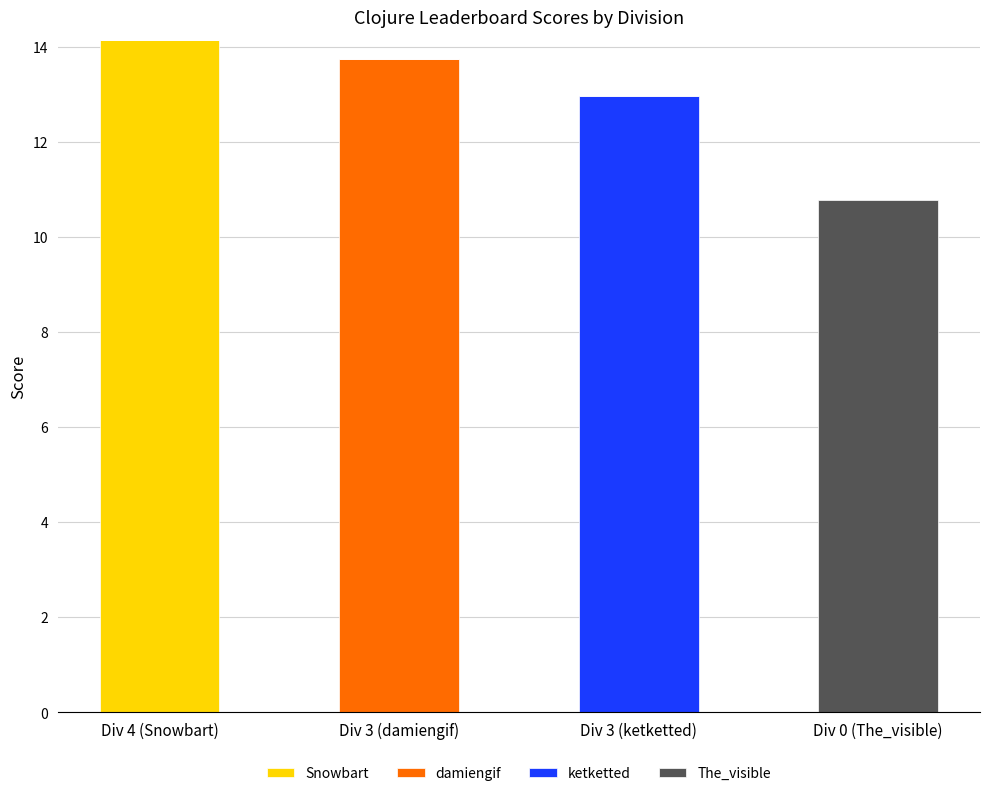

What is the total value across all series at Div 3 (ketketted)?

13.0